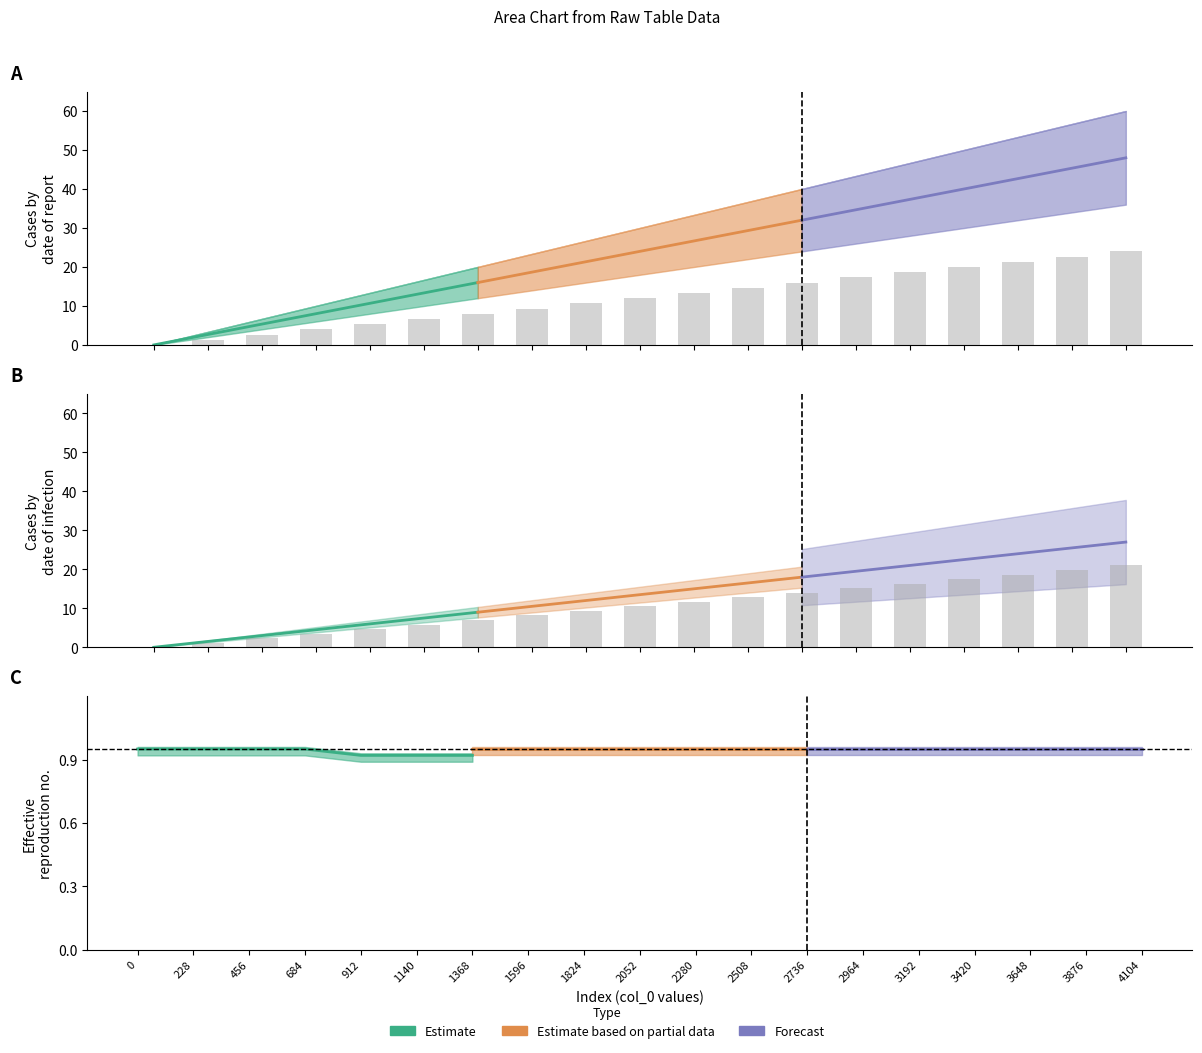

Which series has the largest total across all categories?

Forecast